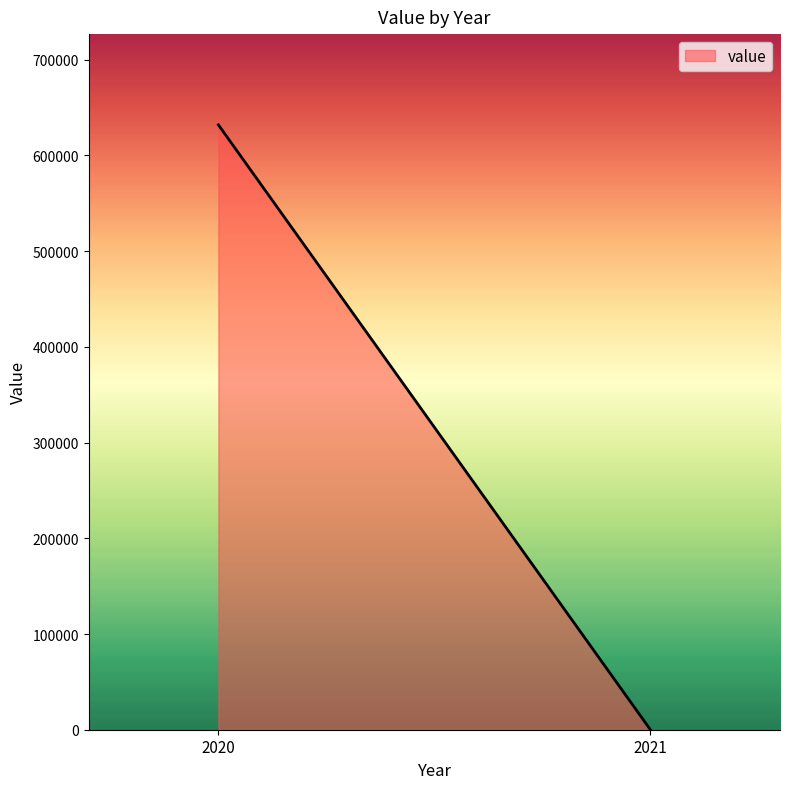

Is it true that the value at 2020 is 632018?

True